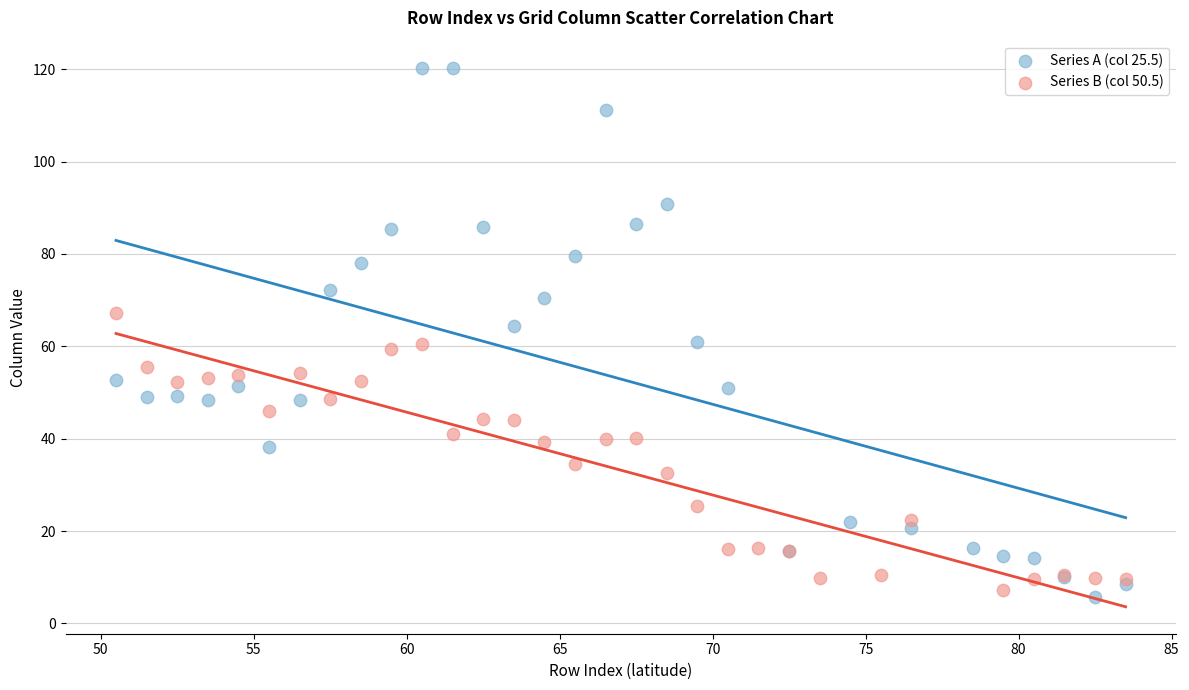

Which series contains the highest Y value?

Series A (col 25.5)